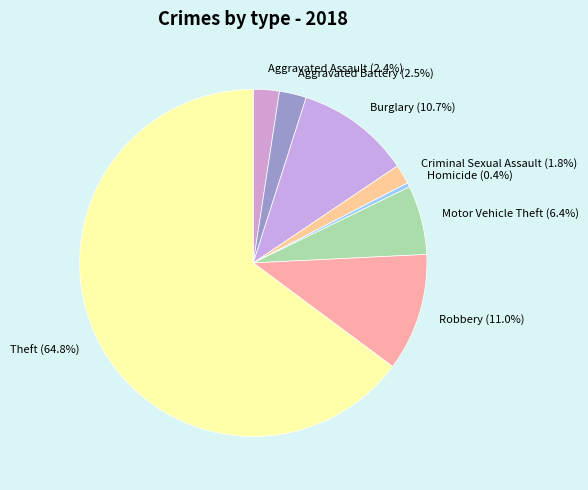

To the nearest percent, what portion does Theft represent?

65%